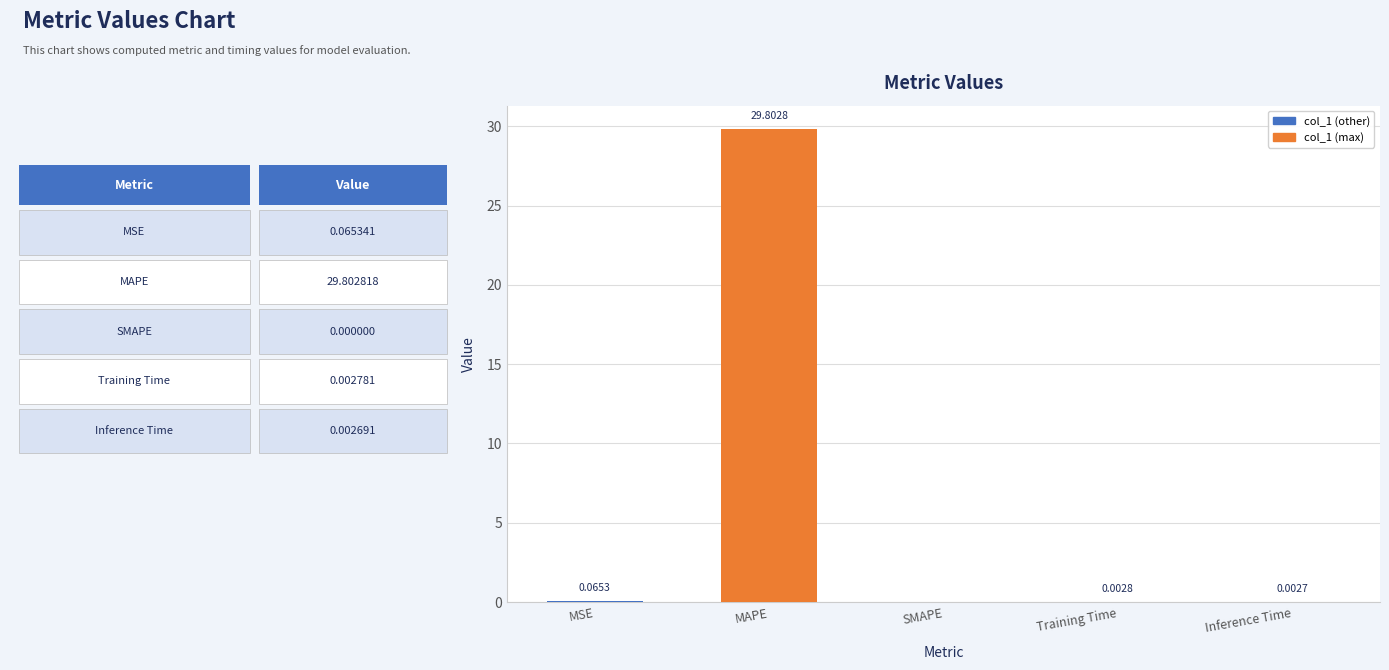

Does the chart contain stacked bars?

No